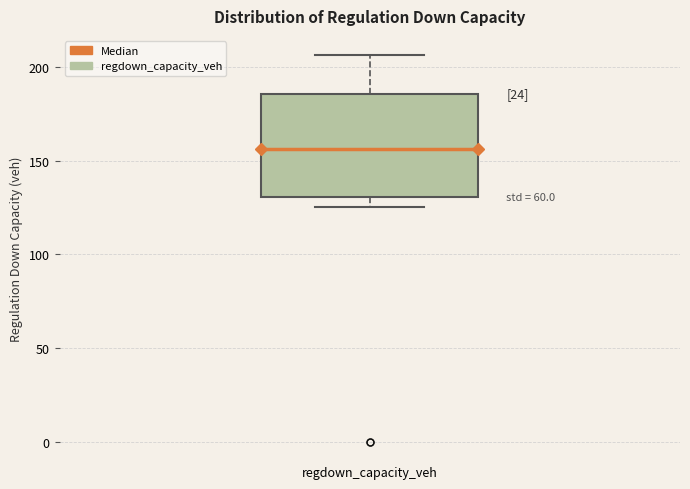

Where does the median line of the box for regdown_capacity_veh sit on the y-axis? The values are not printed on the chart, so give them approximately, as read against the axis.

155